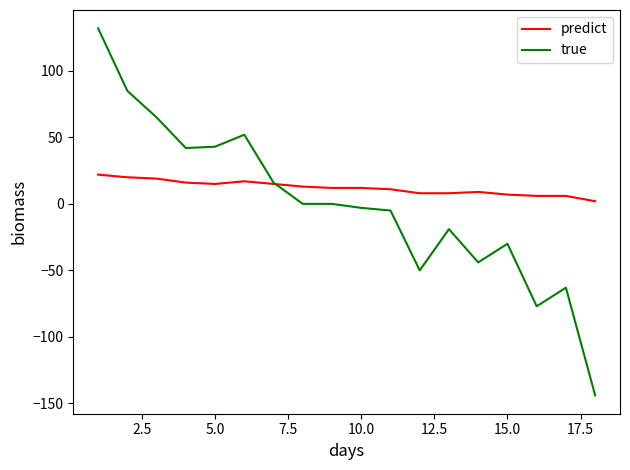

What is the maximum value for predict?

22